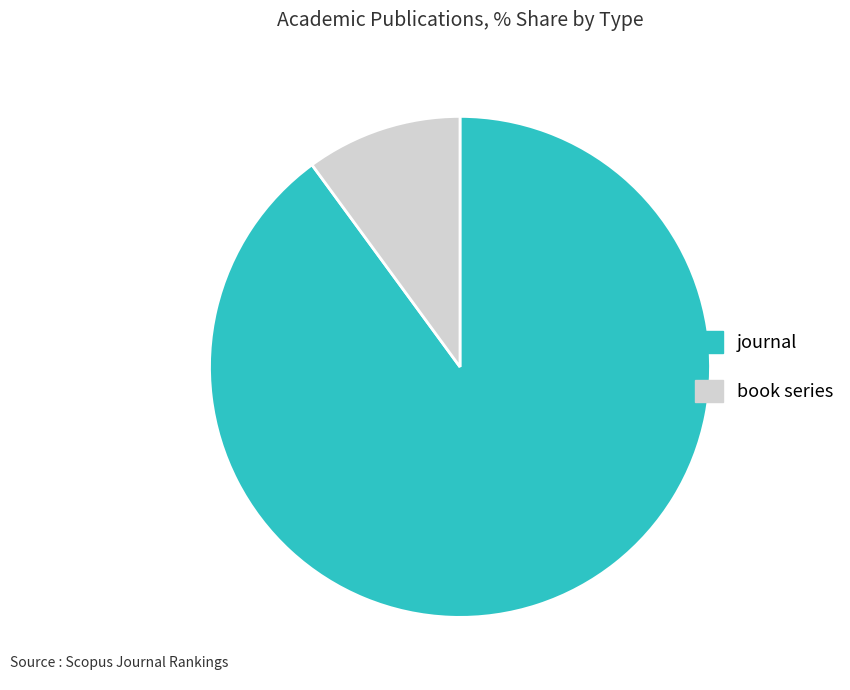

True or false: book series accounts for 1% of the total.

False